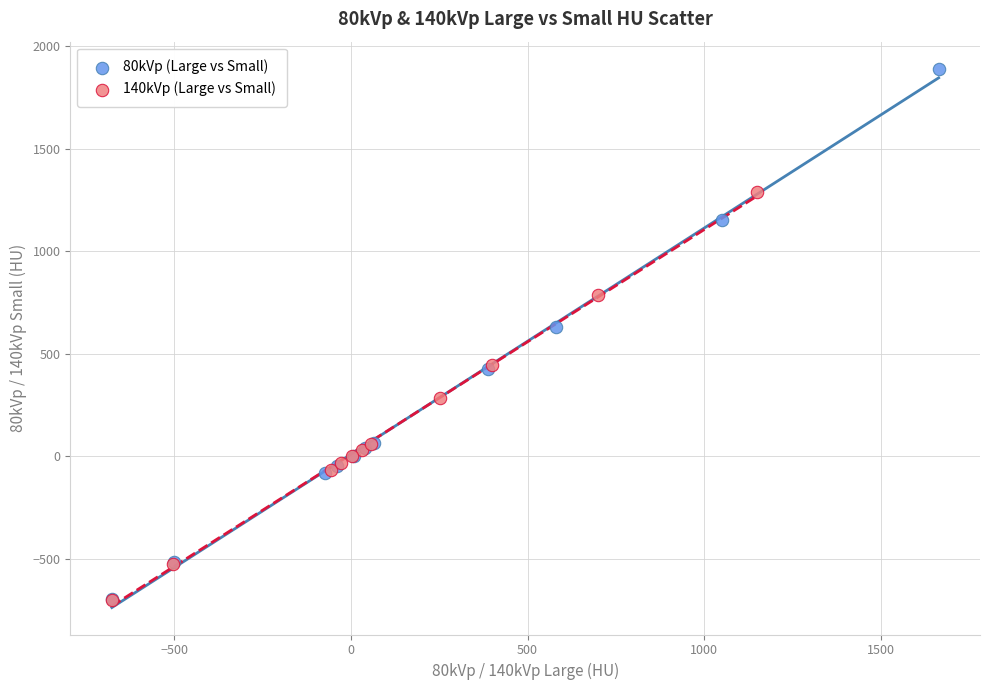

Which series reaches the maximum Y coordinate?

80kVp (Large vs Small)